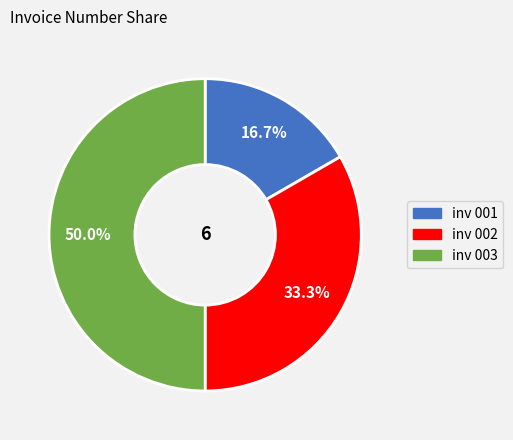

Count the number of slices in the pie.

3